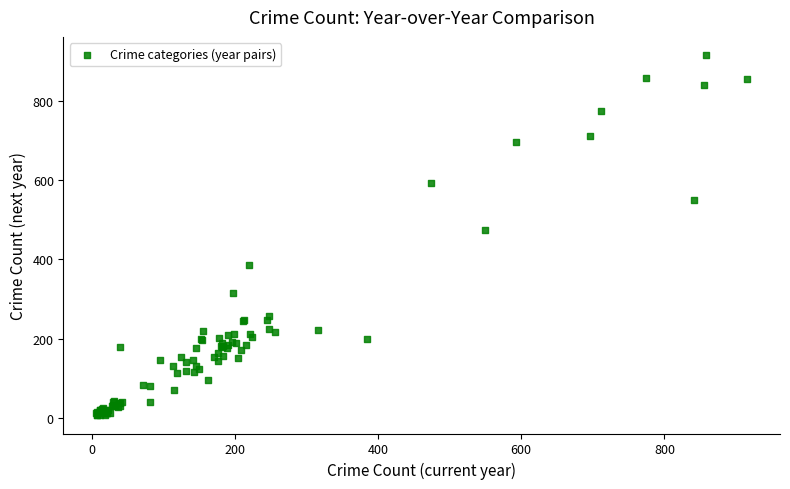

What Y value in the scatter plot is closest to 461?

474